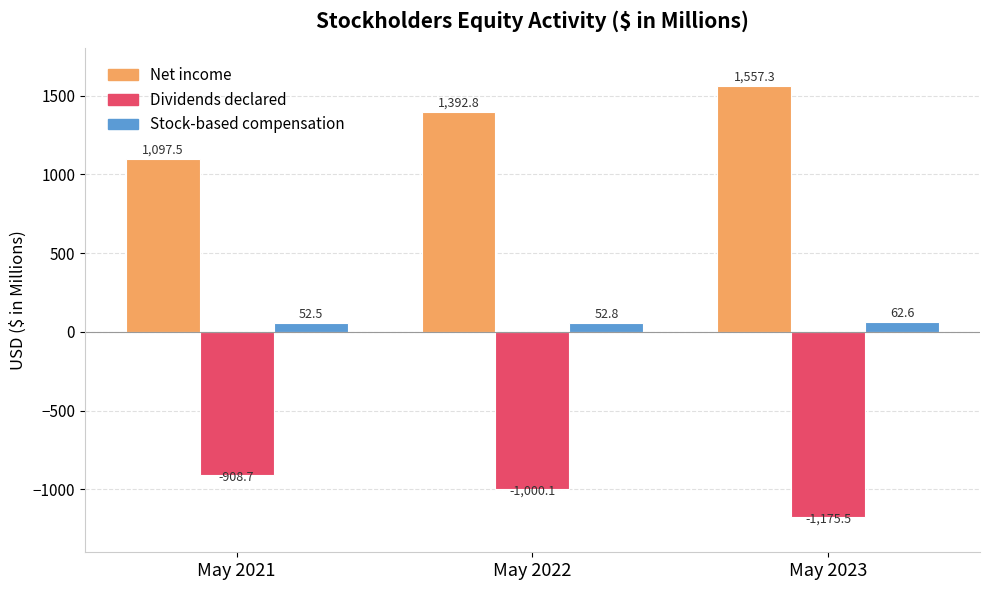

Reading left to right, extract all data points from this chart.

Net income: 1097.5	1392.8	1557.3
Dividends declared: -908.7	-1000.1	-1175.5
Stock-based compensation: 52.5	52.8	62.6